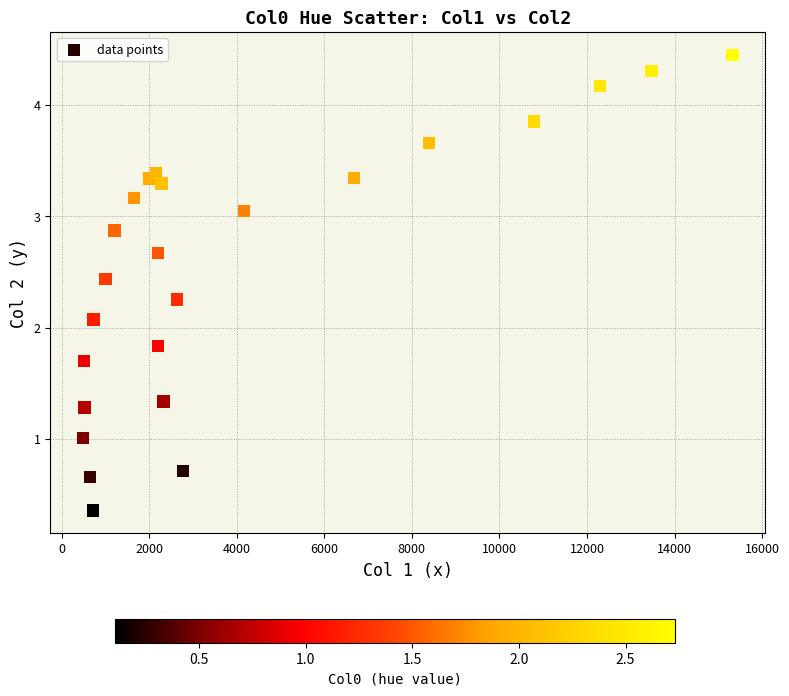

What Y value in the scatter plot is closest to 2?

2.1